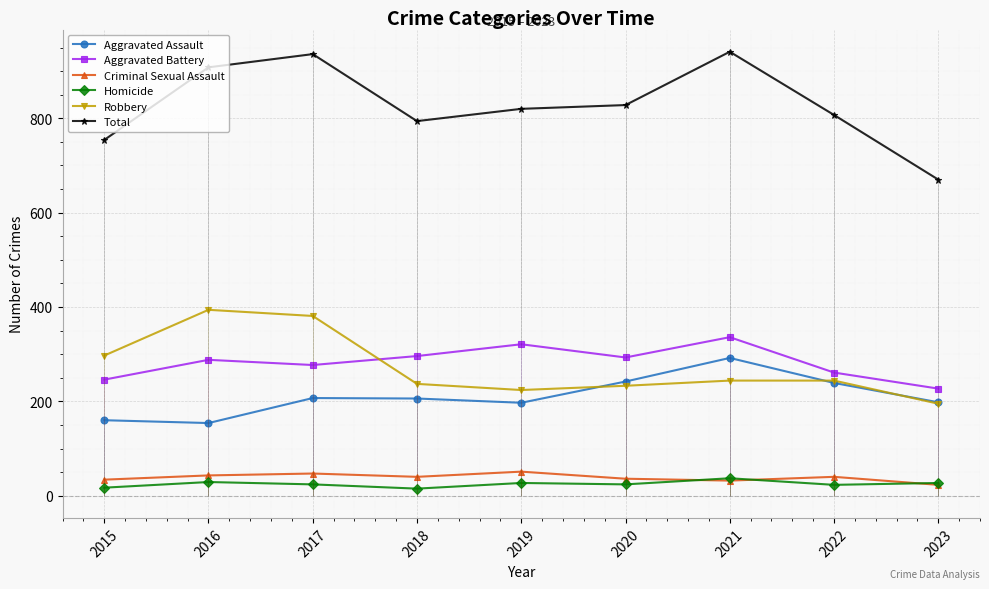

What is the smallest value displayed?

15